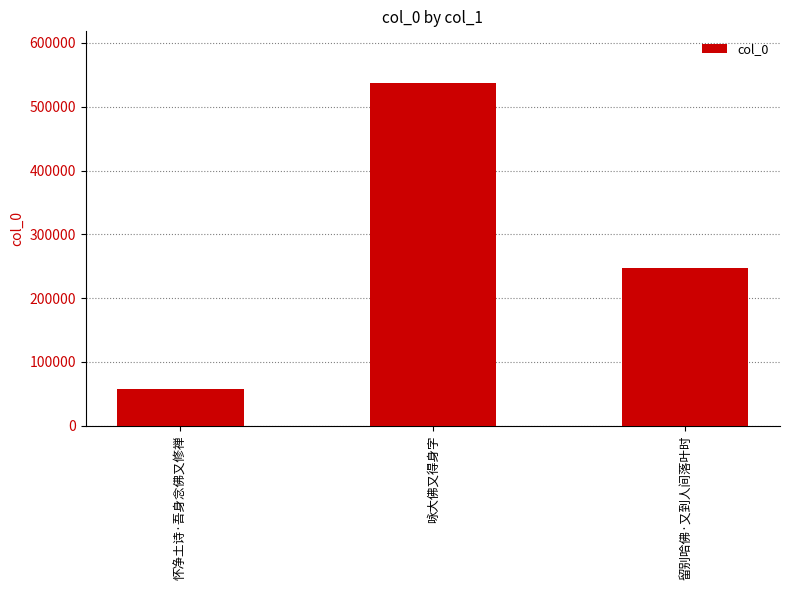

What is the value of the 1st bar from the left?

57115